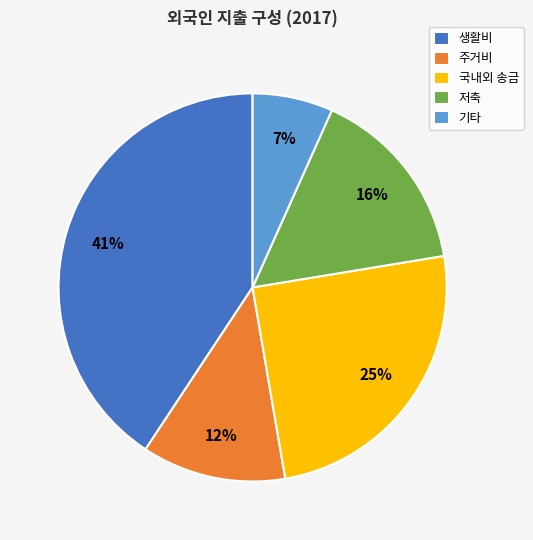

To the nearest percent, what is the difference between the largest and smallest slice percentages?

34%